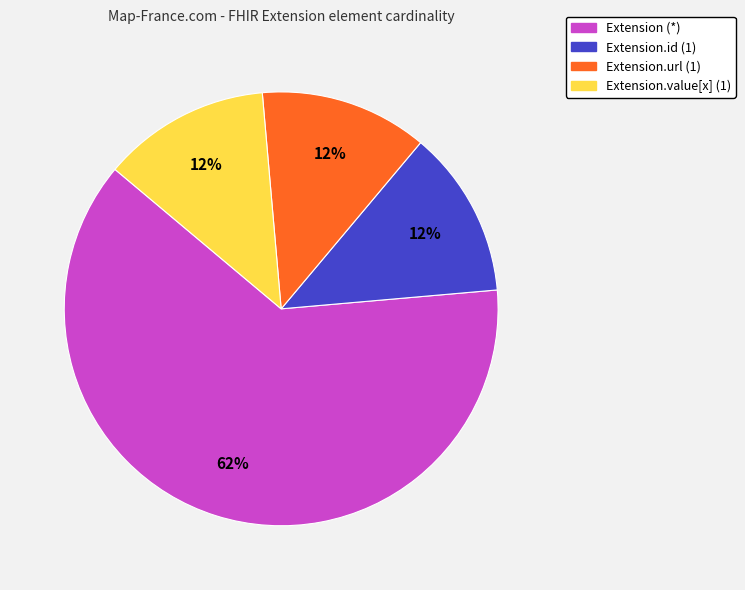

Is it true that Extension.value[x] (1) is 19% of the pie?

False